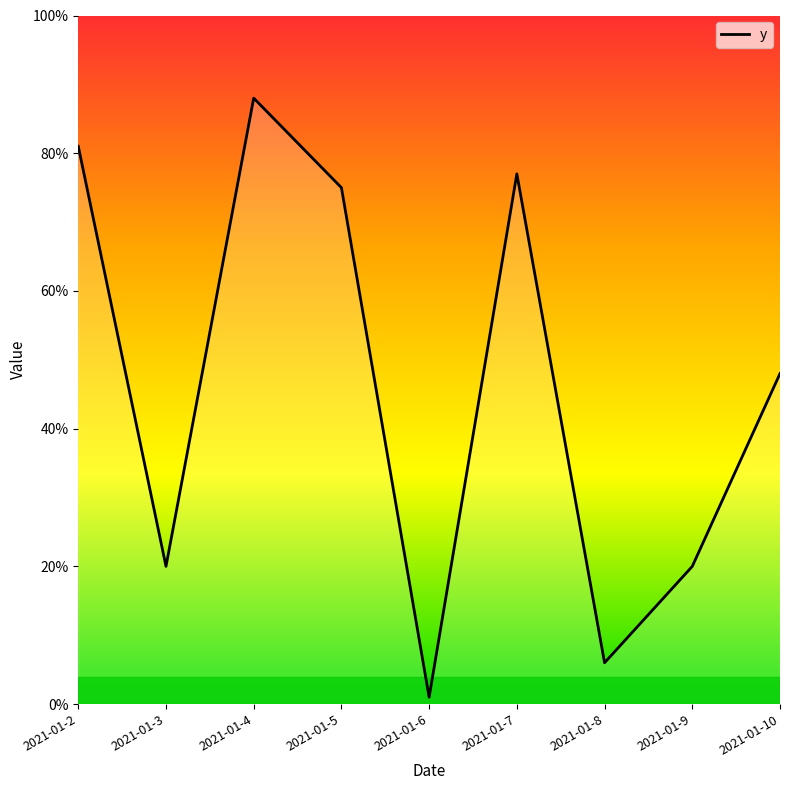

The chart shows a value of 77 at 2021-01-7. True or false?

True